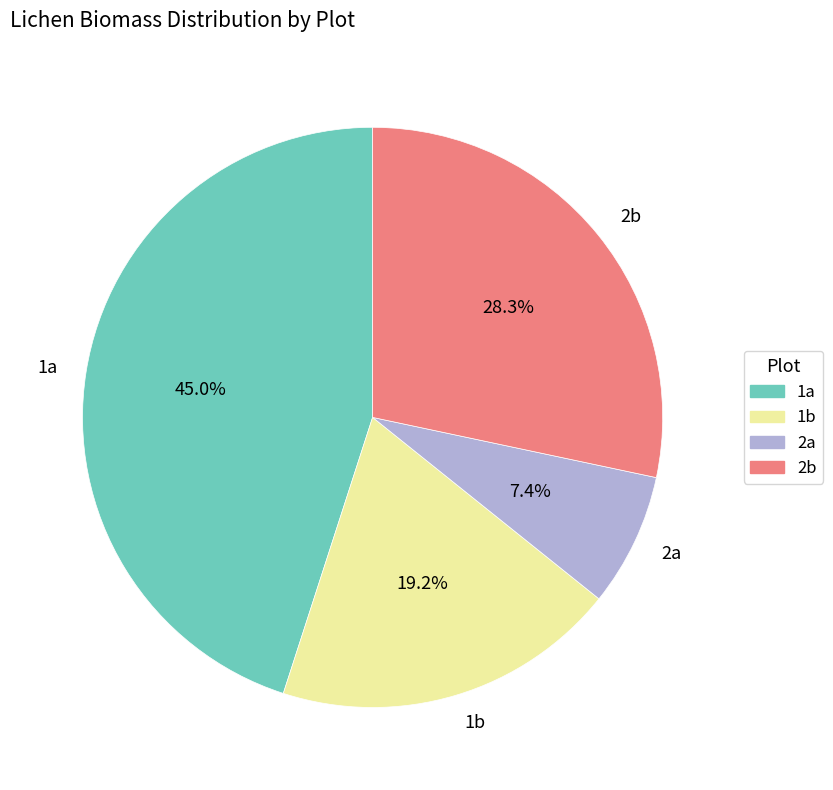

Count the number of slices in the pie.

4